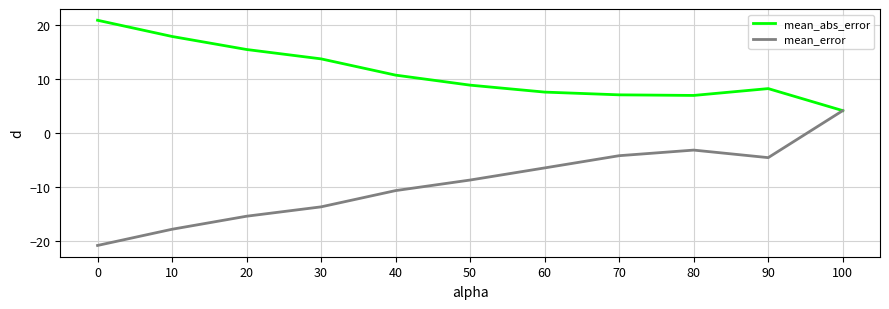

Is this an area chart (filled region under the line)?

No